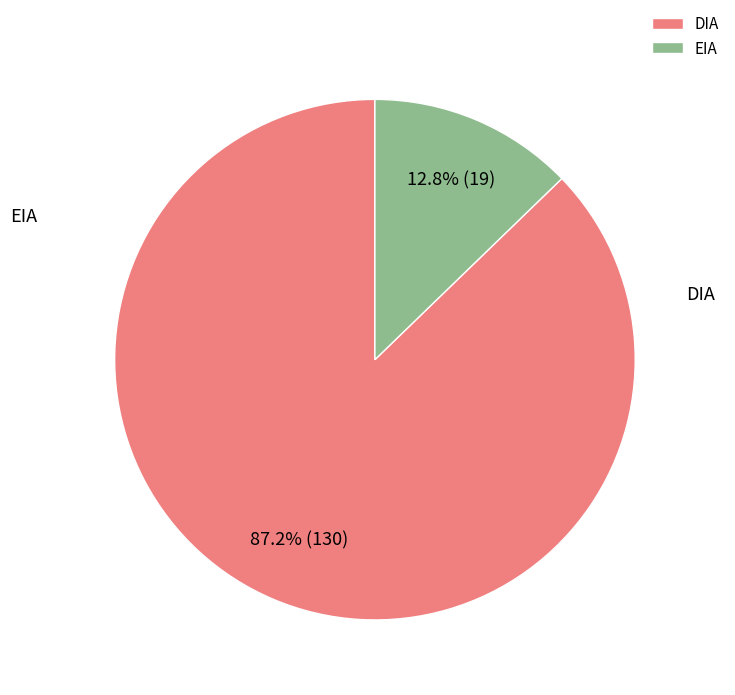

To the nearest percent, what is the average slice percentage?

50%